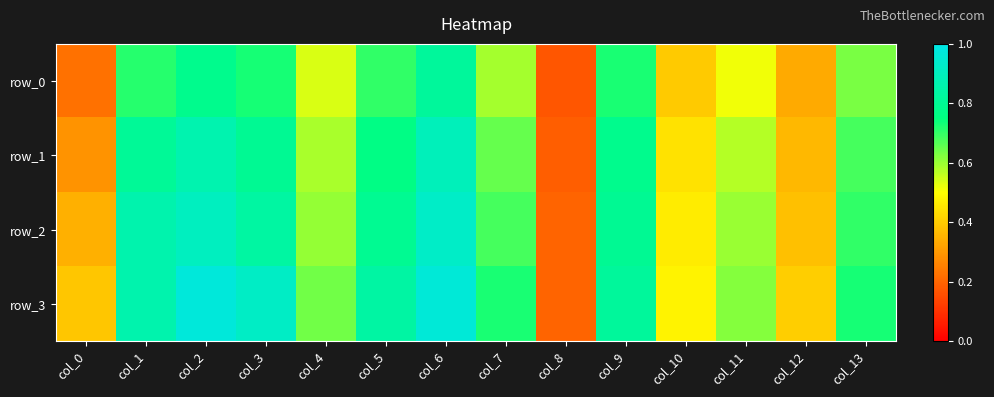

The value of row_3 at col_11 is 0.6. True or false?

True